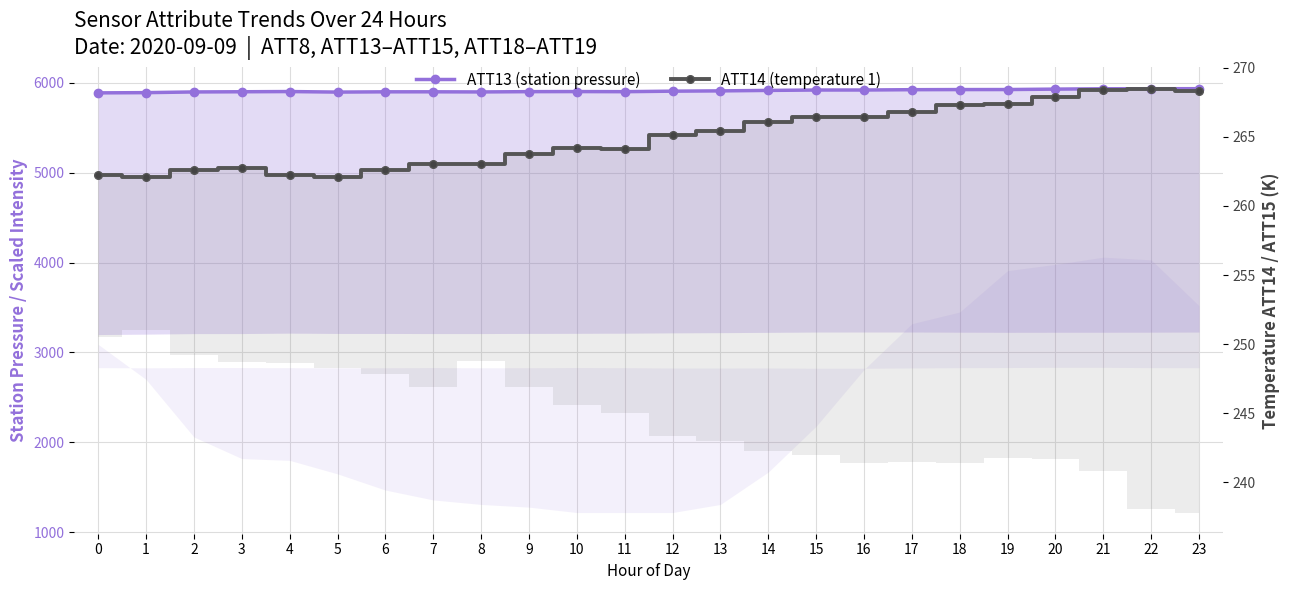

What is the maximum value shown in the chart?

5934.1